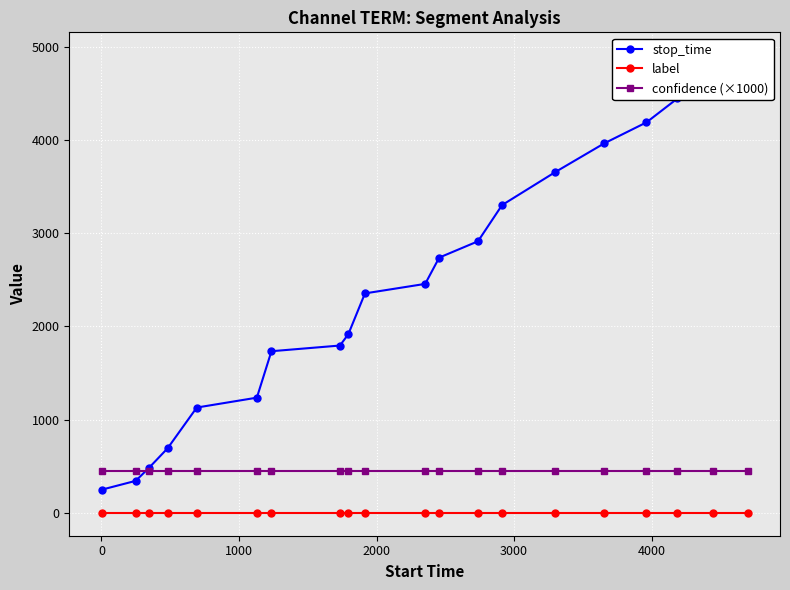

True or false: stop_time has more than 0 points higher than both neighbors.

False